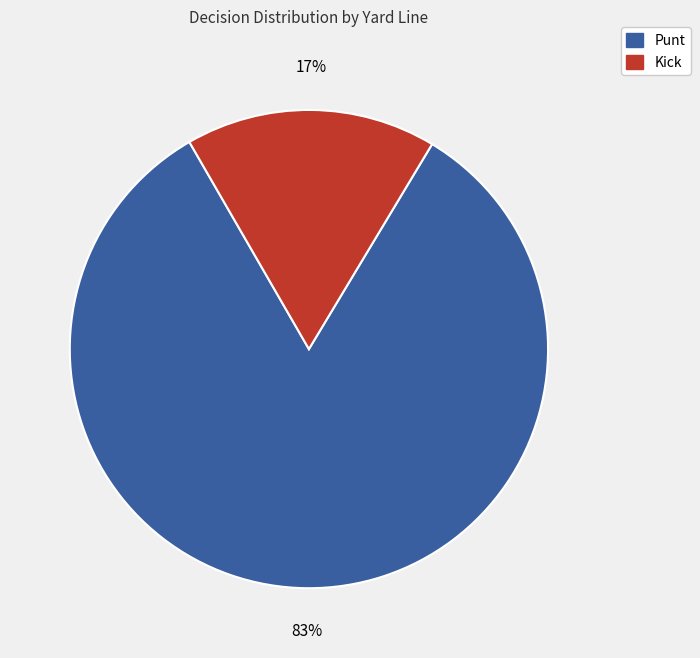

To the nearest percent, what is the average slice percentage?

50%